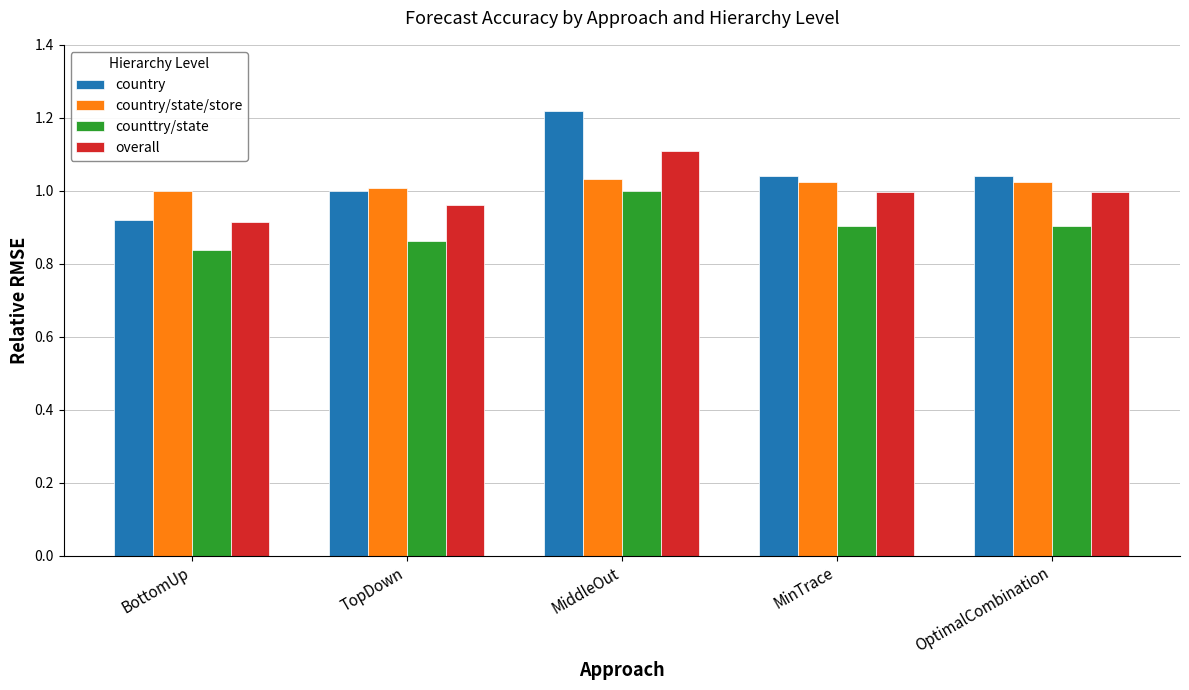

What is the sum of all country/state/store values?

5.1